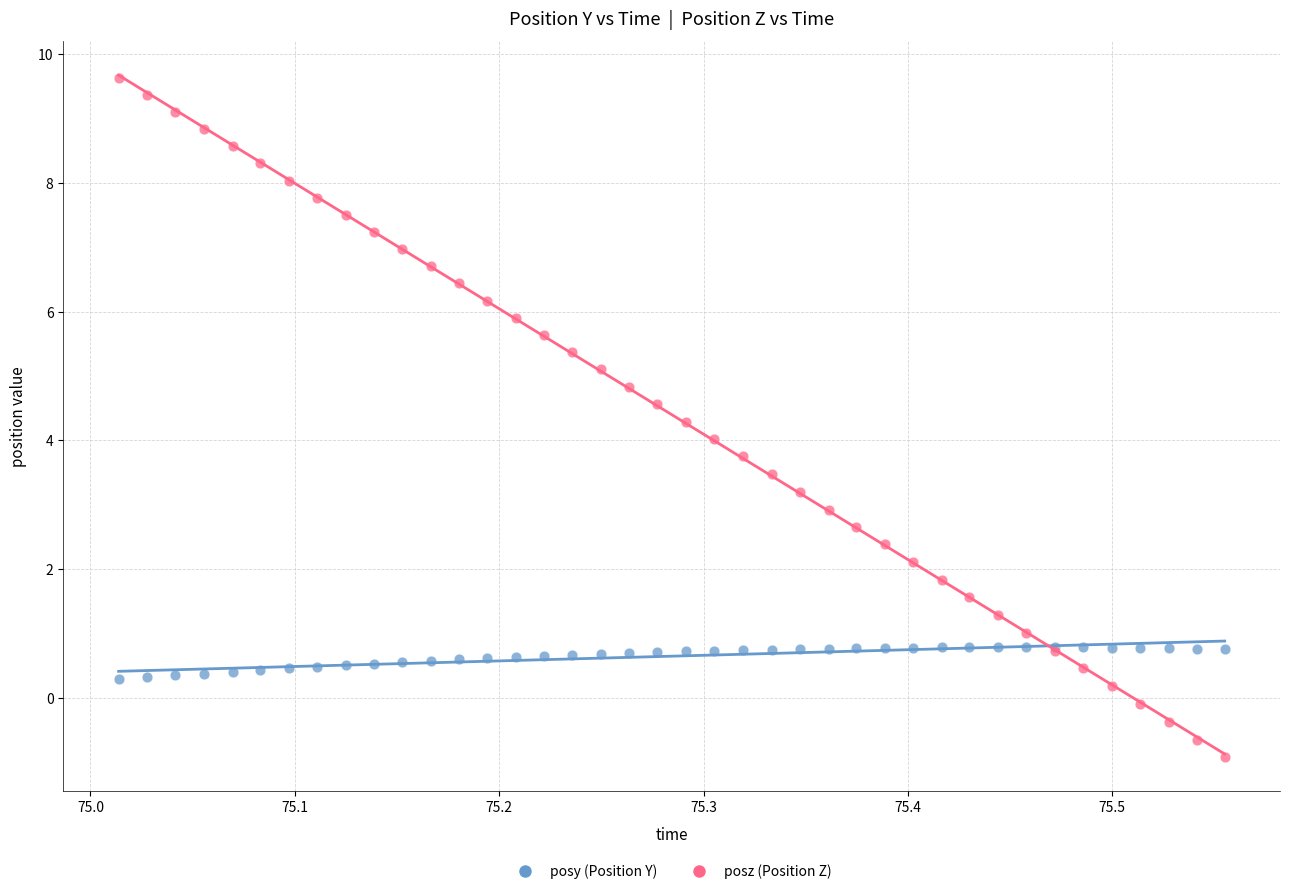

What are all the series names shown in the legend?

posy (Position Y), posz (Position Z)